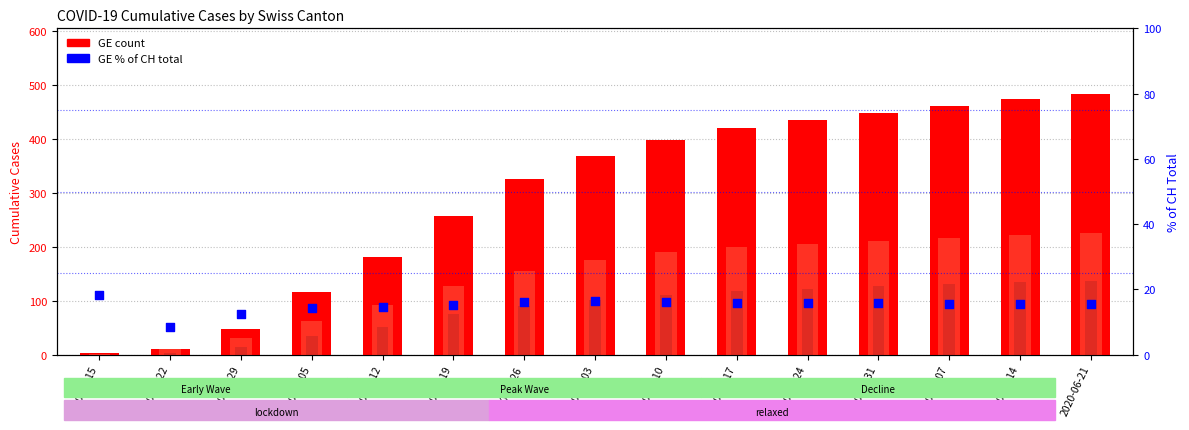

At which category is the sum across all series the highest?

2020-06-21